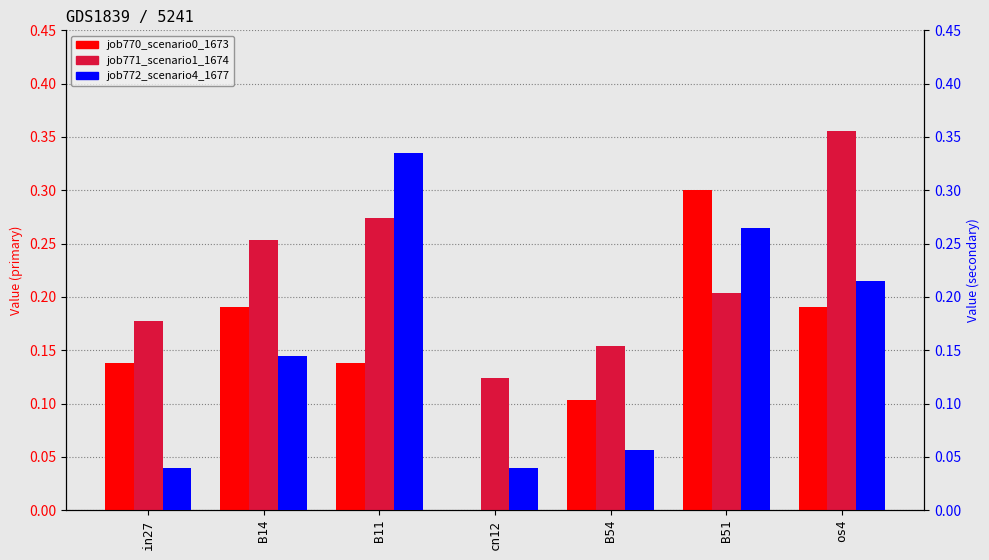

Which has a higher value, cn12 or os4?

os4